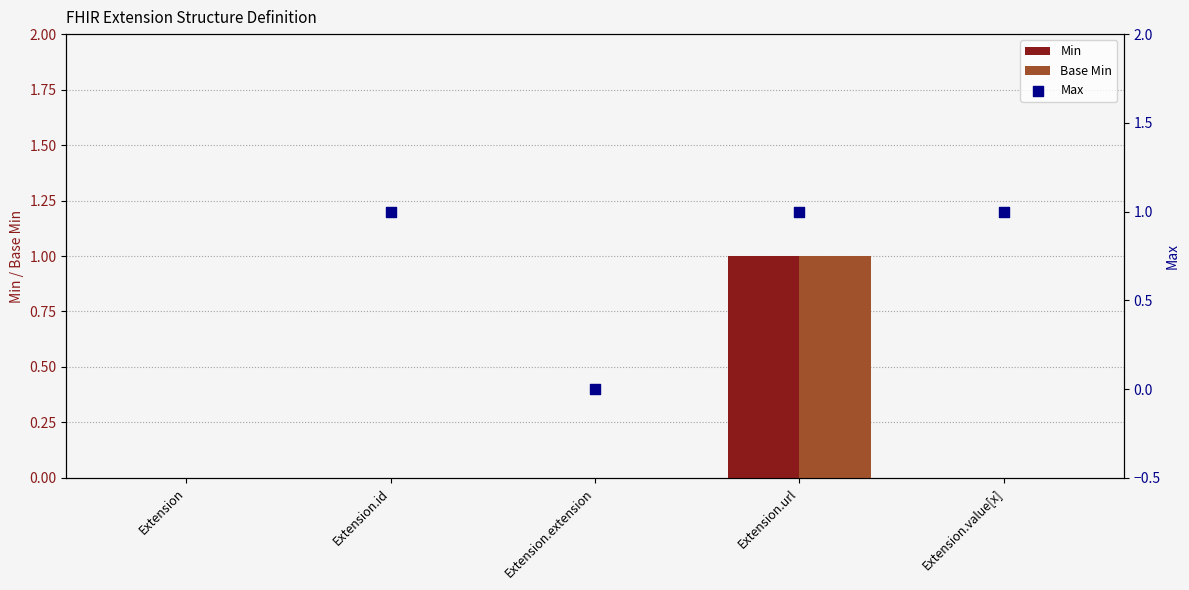

What are all the series names shown in the legend?

Min, Base Min, Max